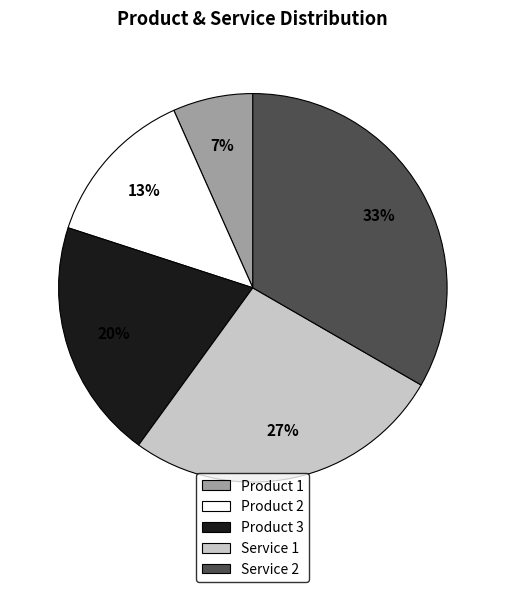

To the nearest percent, what percentage of the pie is Product 1?

7%